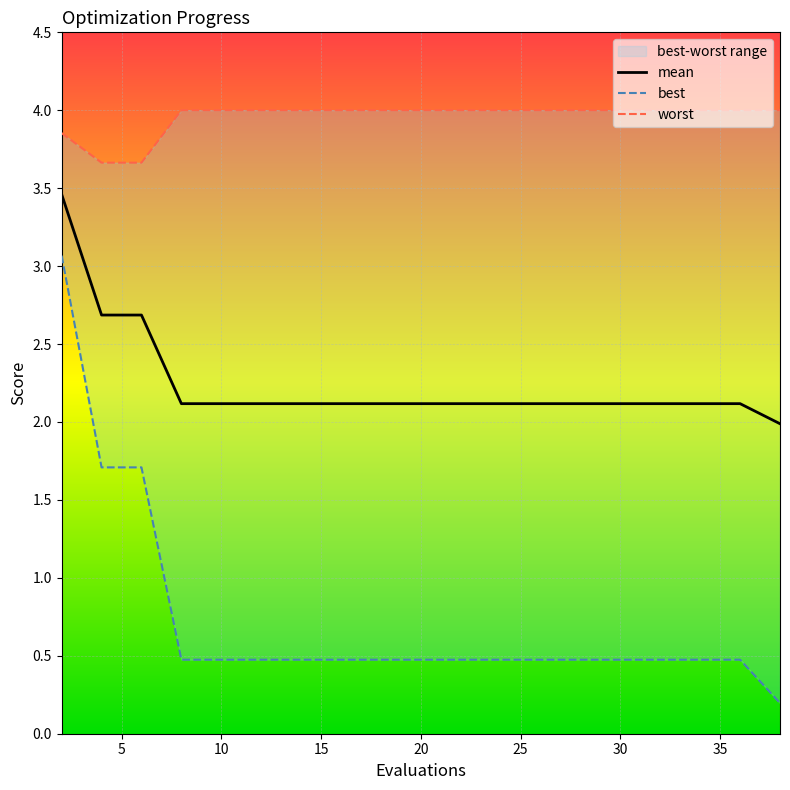

True or false: best and mean intersect in this chart.

False